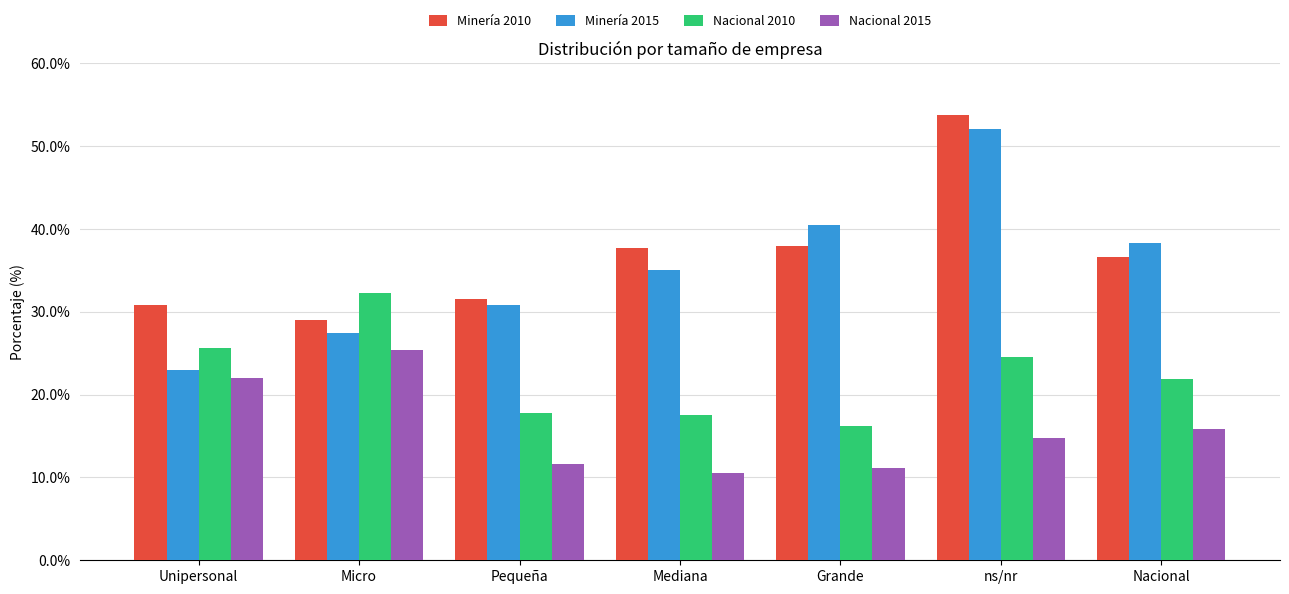

What is the maximum value for Minería 2010?

53.7